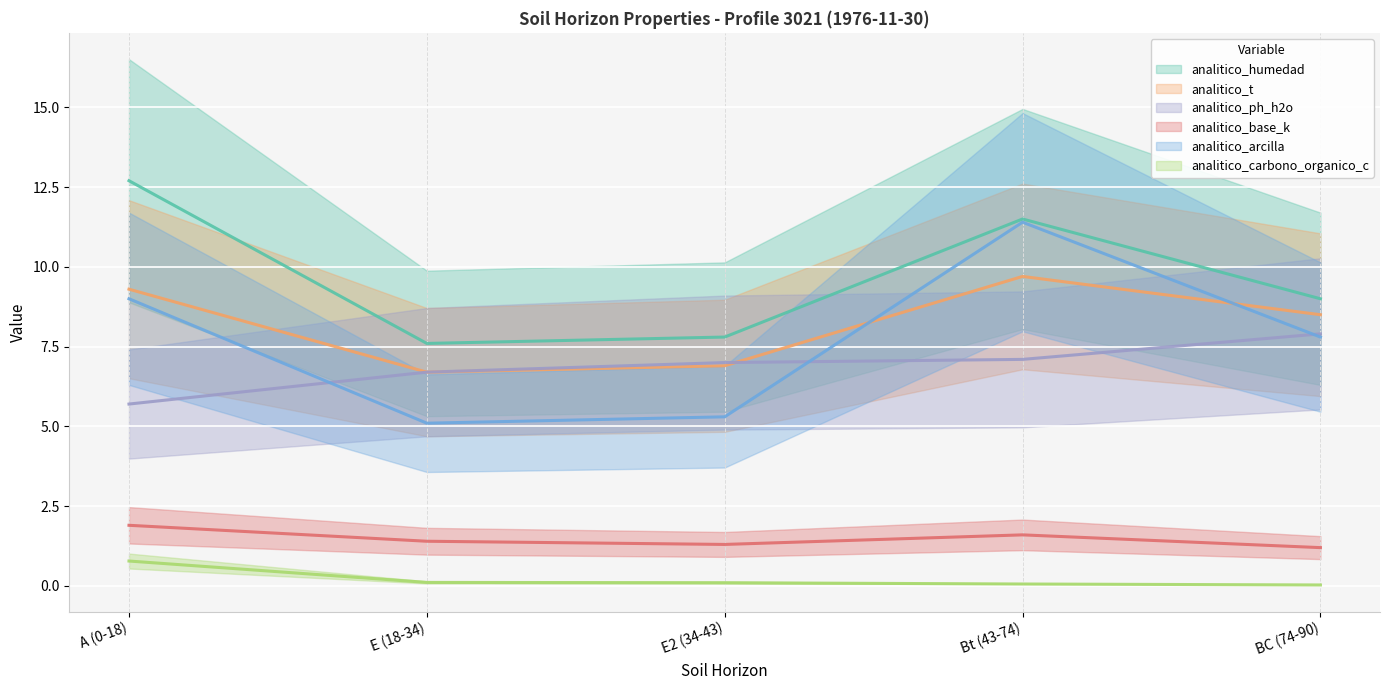

The value of analitico_t at E2 (34-43) is 10.1. True or false?

False